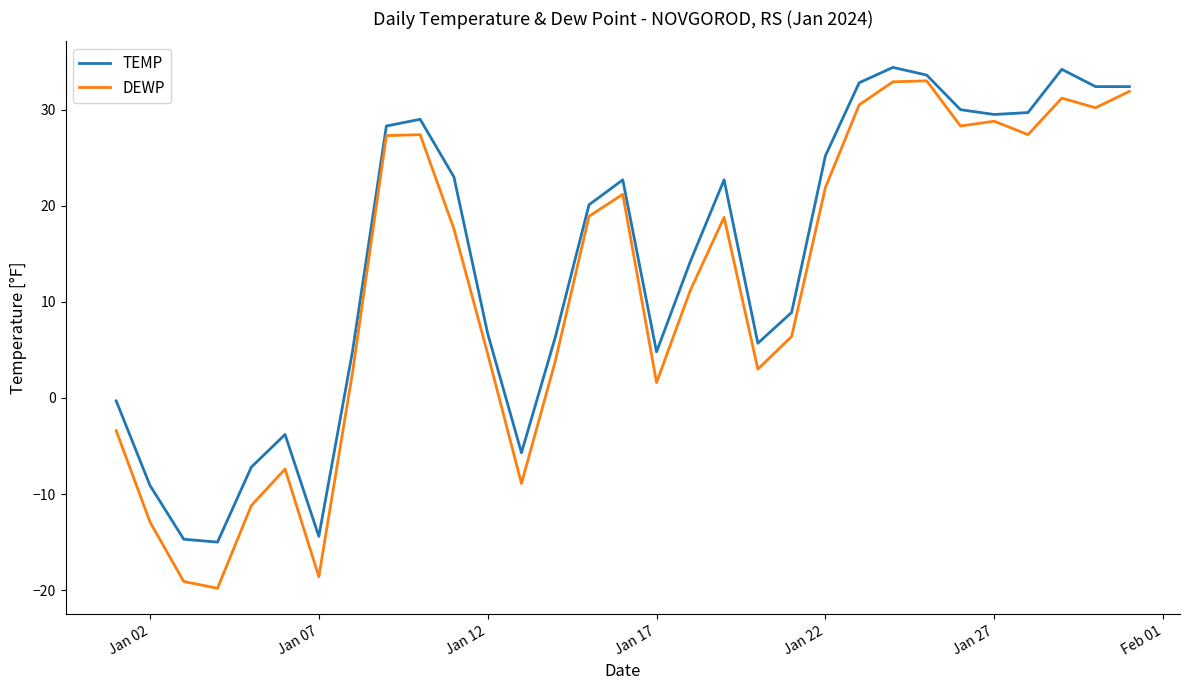

What is the lowest value of the DEWP series?

-19.8